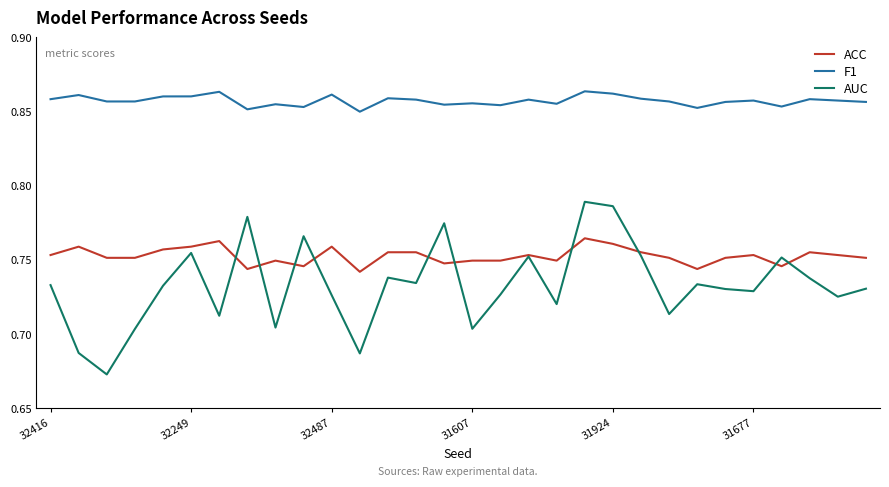

Which series has the widest spread of values?

AUC